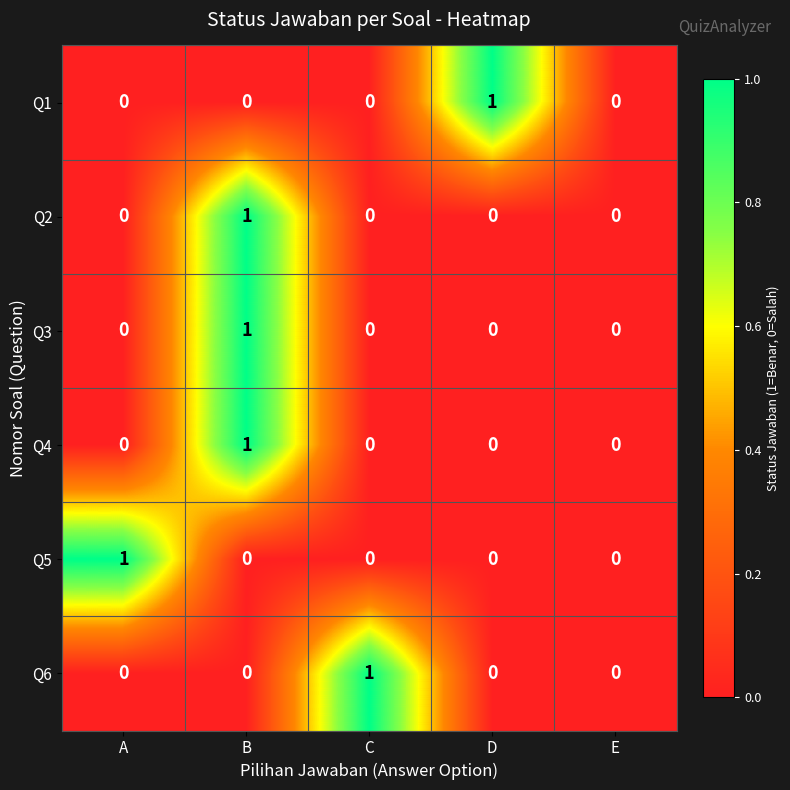

True or false: Q2 has a value of -1 at D.

False